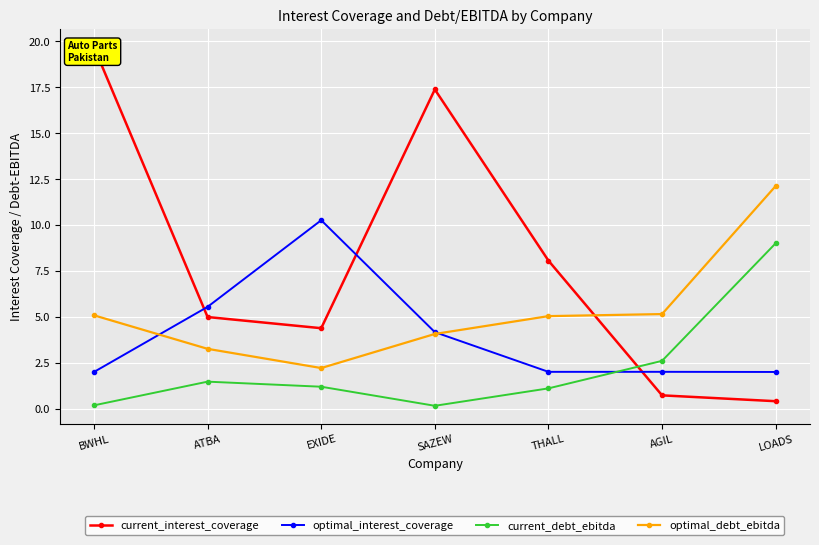

True or false: current_interest_coverage has a value of 8.1 at THALL.

True